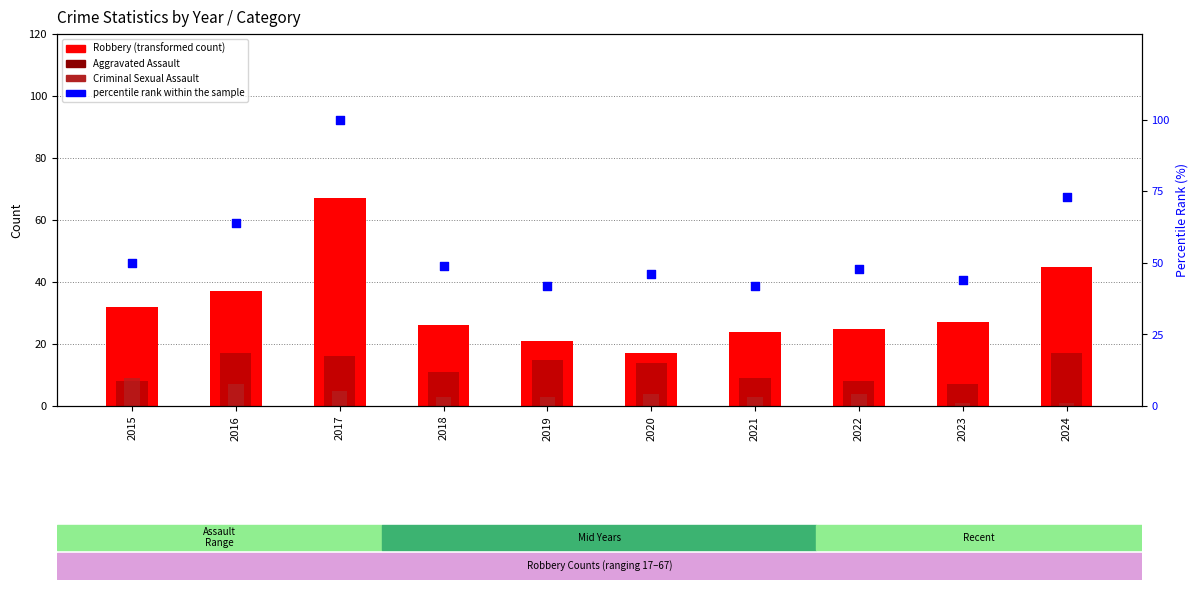

Which series has the widest spread of Y values?

percentile rank within the sample